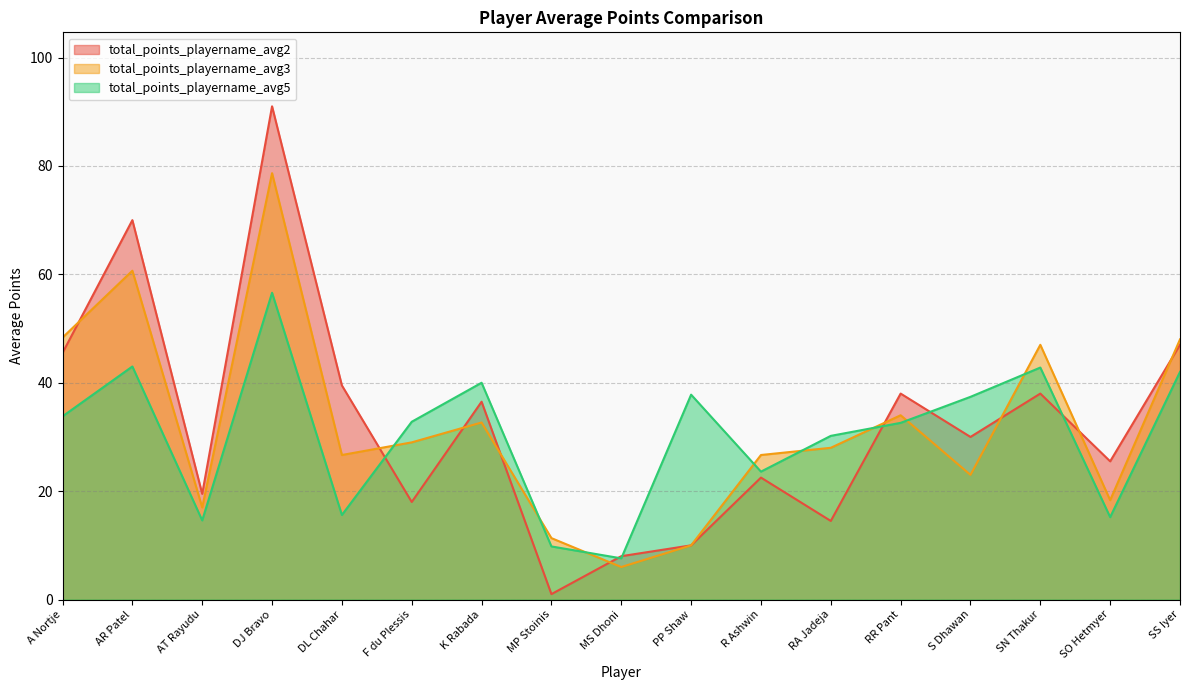

What is the minimum value for total_points_playername_avg2?

1.0